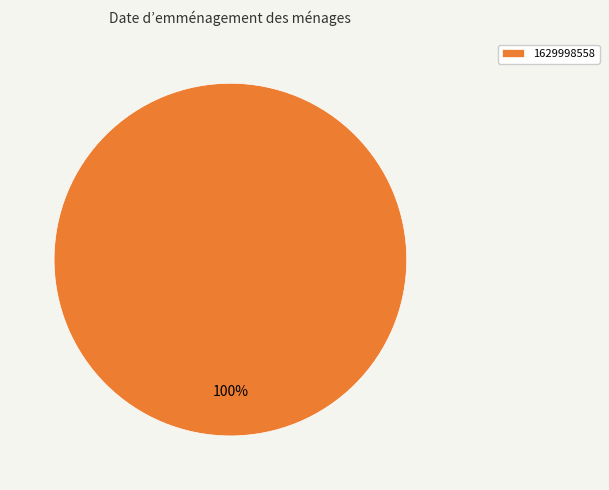

To the nearest percent, what portion does 1629998558 represent?

100%